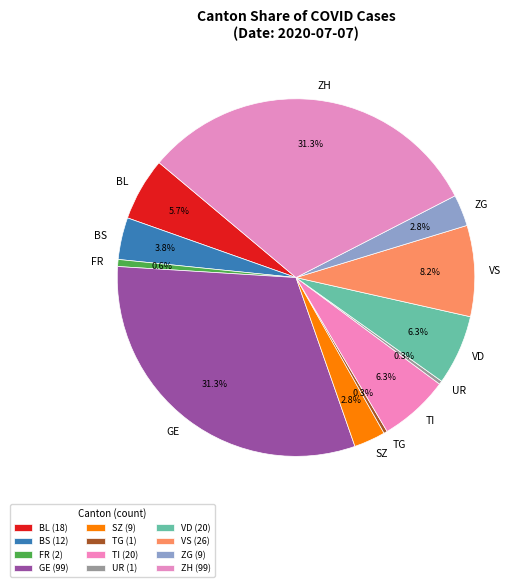

Does any single category account for the majority?

No